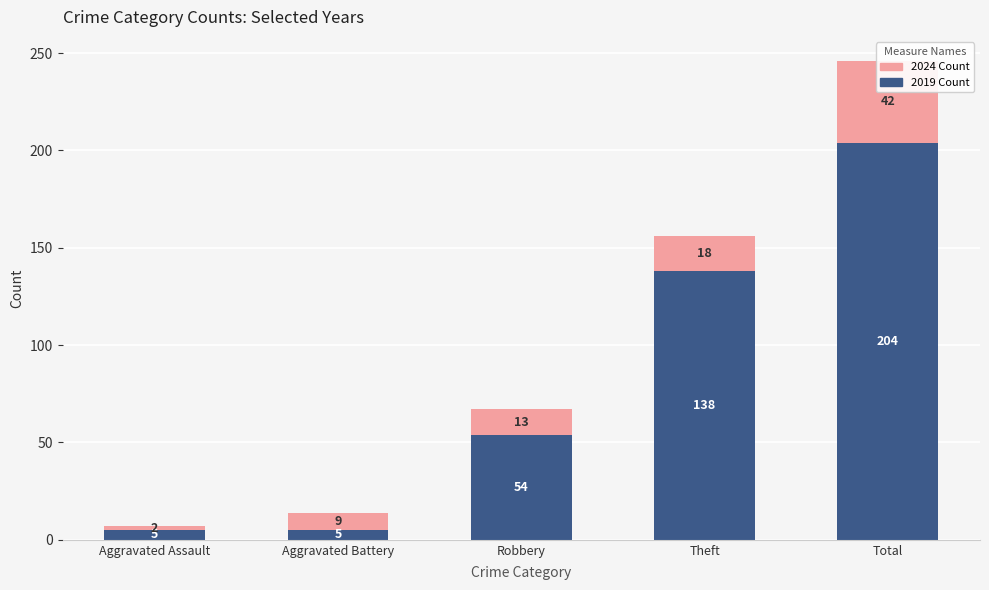

Which has a higher value, Aggravated Assault or Total?

Total